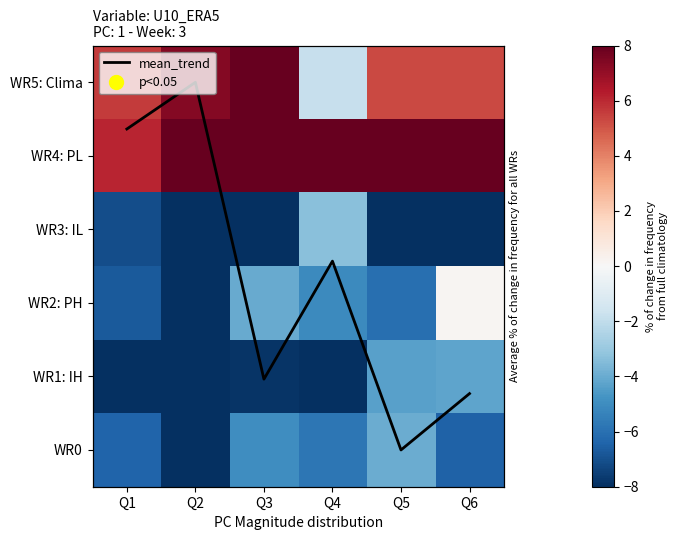

What is the lowest value of the WR4: PL series?

6.1